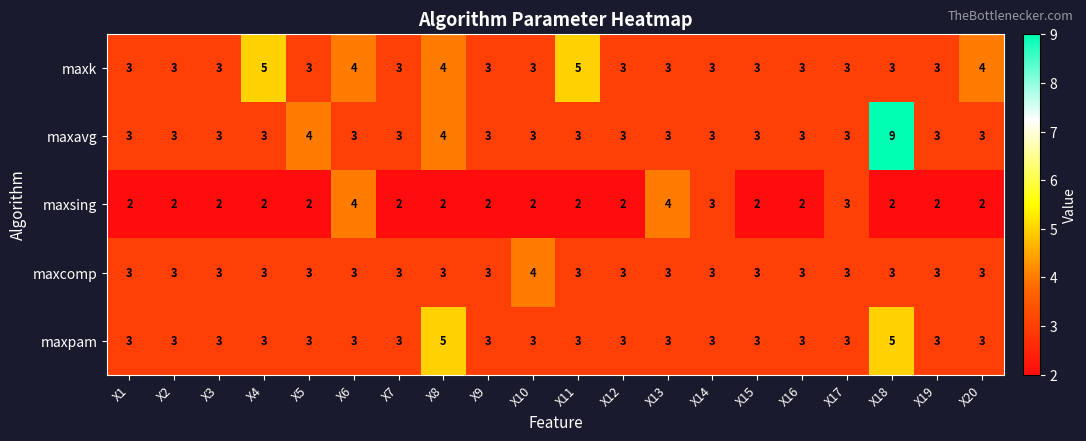

What is the sum of the maxcomp values at X14 and X17?

6